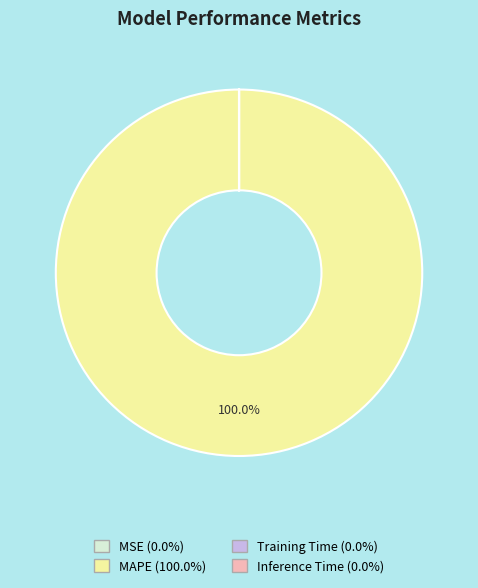

Is there a majority slice in this chart?

Yes